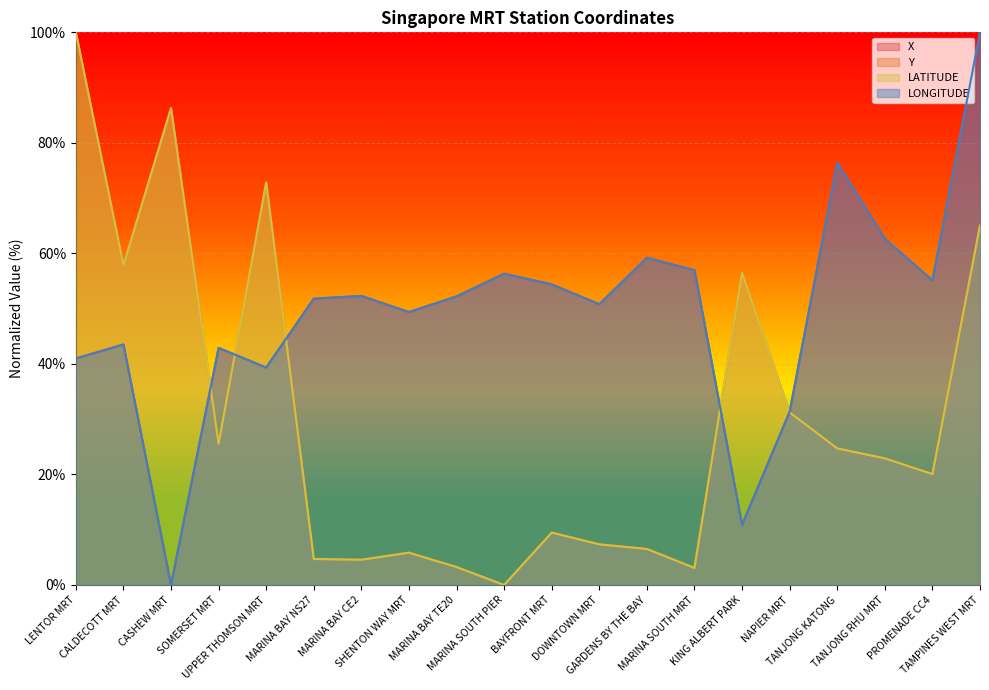

How many categories are shown in the chart?

20